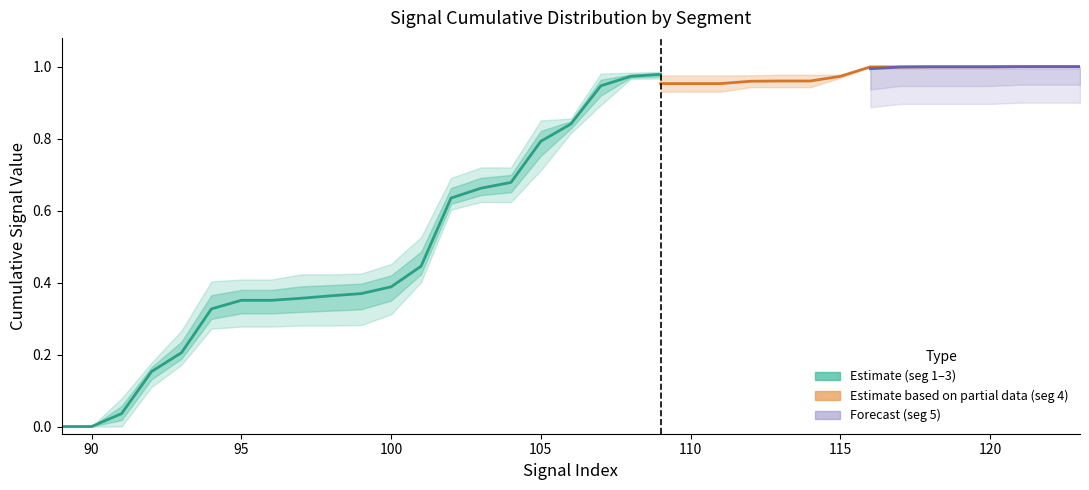

Between which two adjacent categories do signal segment 1 and signal segment 5 first intersect?

108 and 109